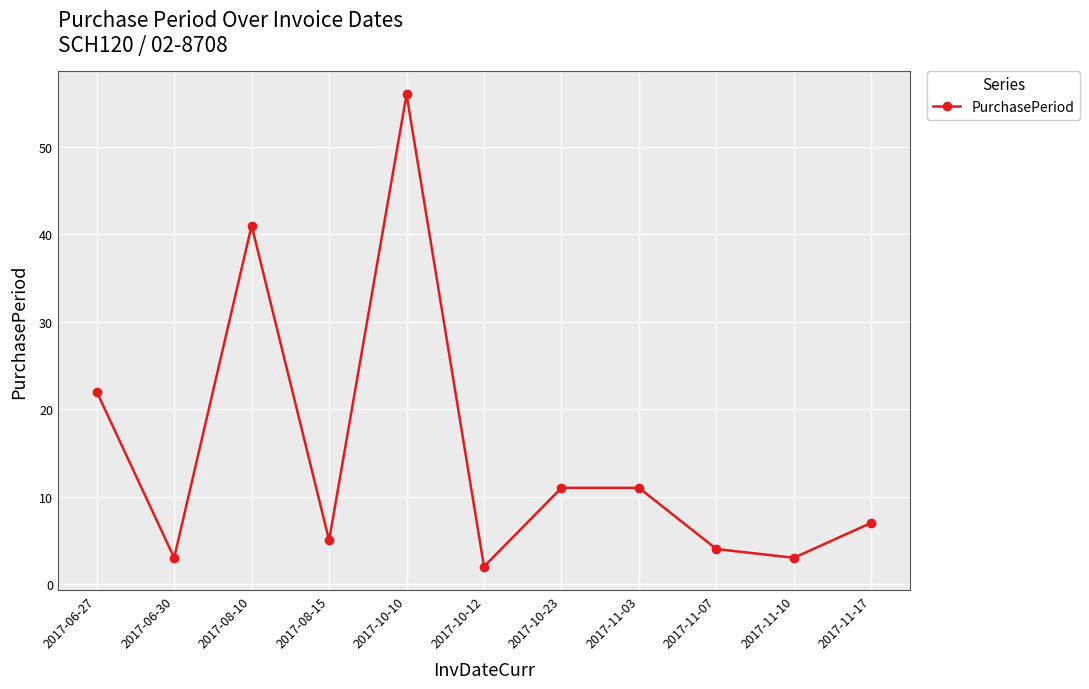

Reading left to right, list all the values displayed in this chart.

2017-06-27=22	2017-06-30=3	2017-08-10=41	2017-08-15=5	2017-10-10=56	2017-10-12=2	2017-10-23=11	2017-11-03=11	2017-11-07=4	2017-11-10=3	2017-11-17=7